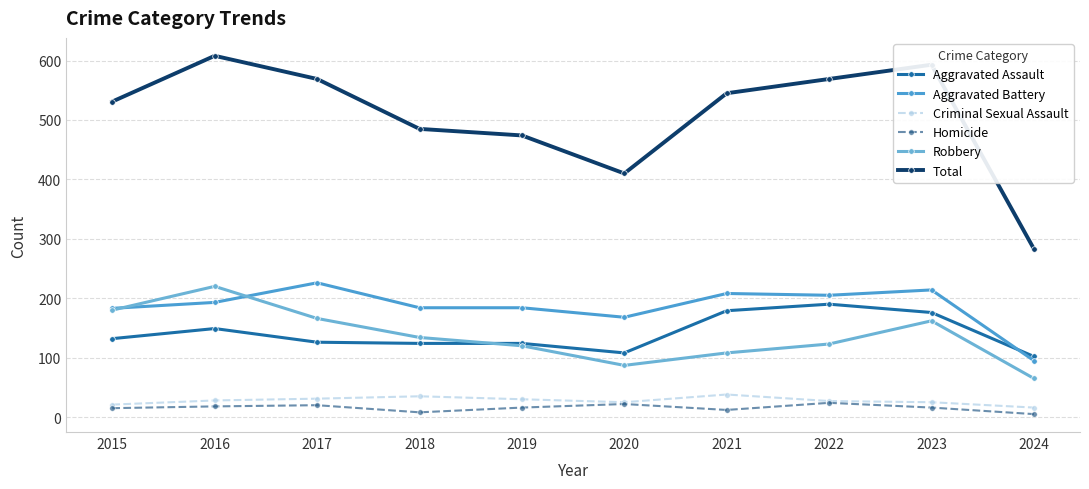

True or false: Total and Aggravated Battery intersect in this chart.

False